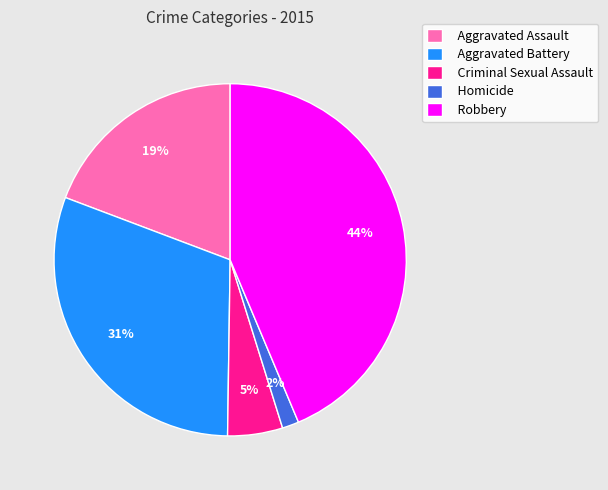

Rank the categories by value from highest to lowest.

Robbery, Aggravated Battery, Aggravated Assault, Criminal Sexual Assault, Homicide